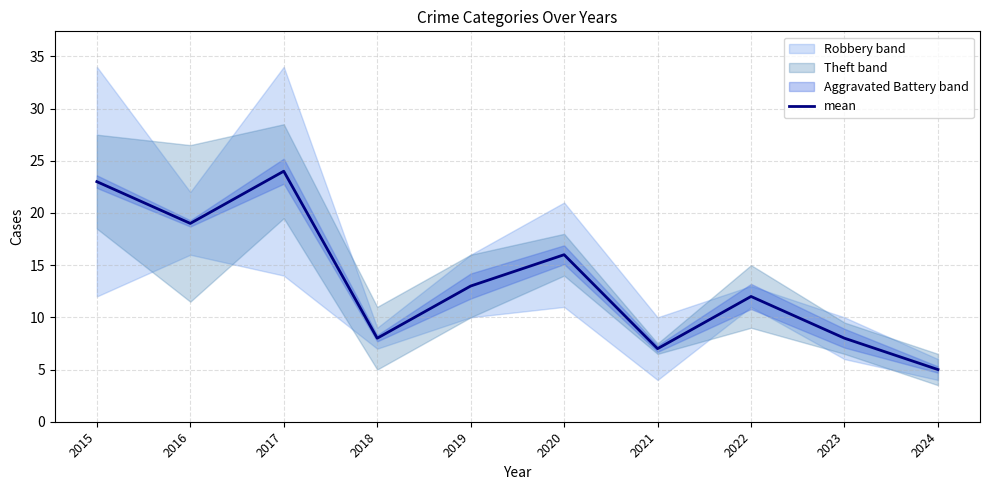

What is the minimum value shown in the chart?

5